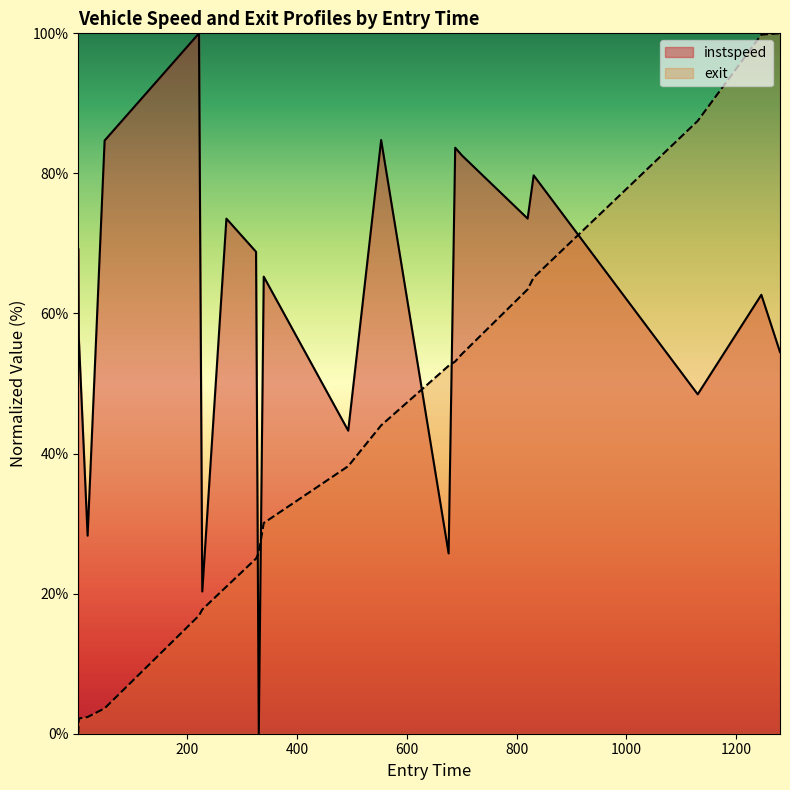

What are all the series names shown in the legend?

instspeed, exit